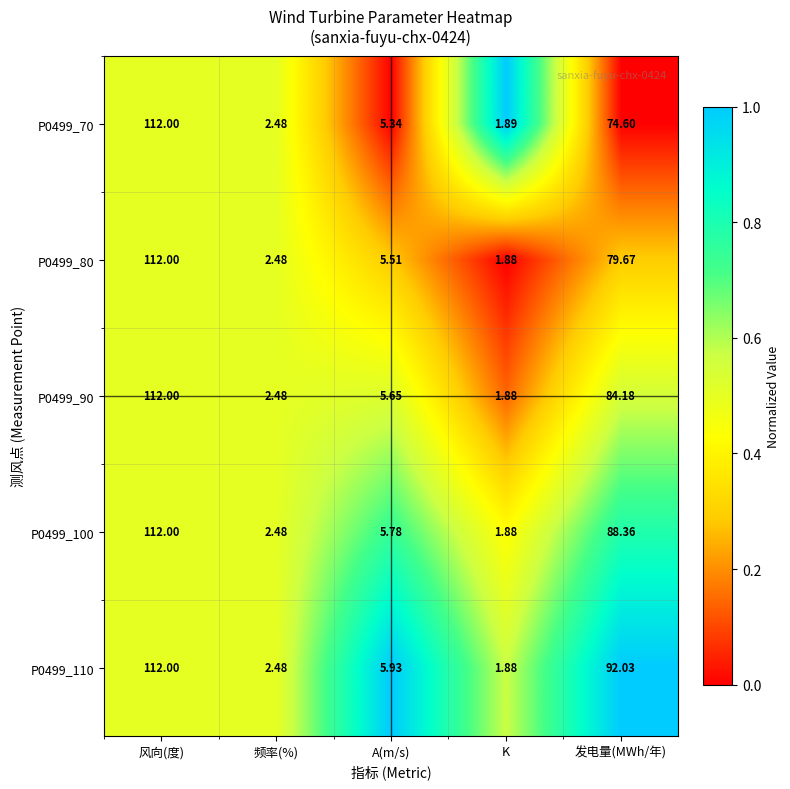

At which label is P0499_90 closest to 56?

发电量(MWh/年)